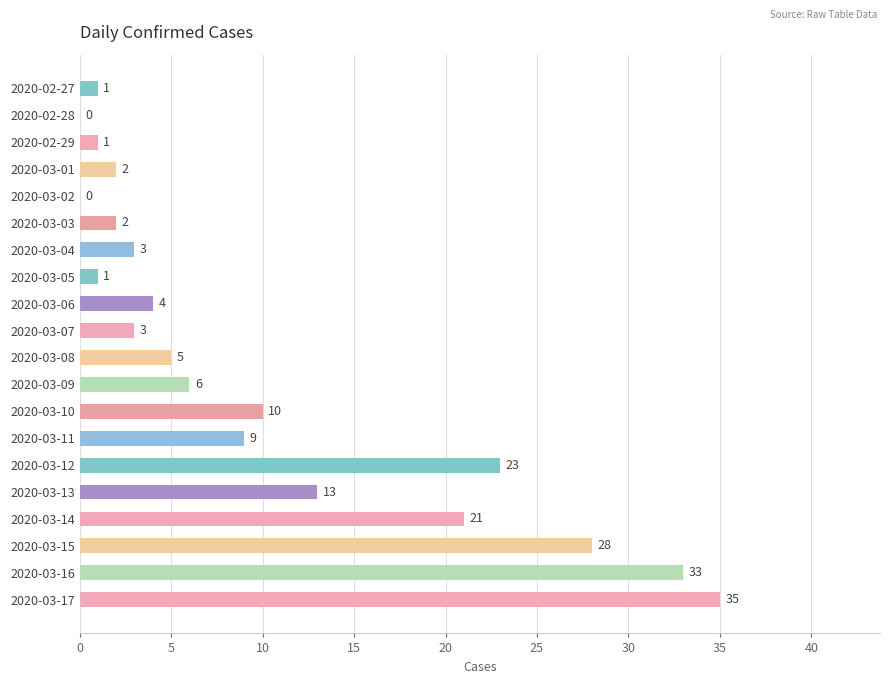

Reading top to bottom, extract all data points from this chart.

2020-02-27=1	2020-02-28=0	2020-02-29=1	2020-03-01=2	2020-03-02=0	2020-03-03=2	2020-03-04=3	2020-03-05=1	2020-03-06=4	2020-03-07=3	2020-03-08=5	2020-03-09=6	2020-03-10=10	2020-03-11=9	2020-03-12=23	2020-03-13=13	2020-03-14=21	2020-03-15=28	2020-03-16=33	2020-03-17=35